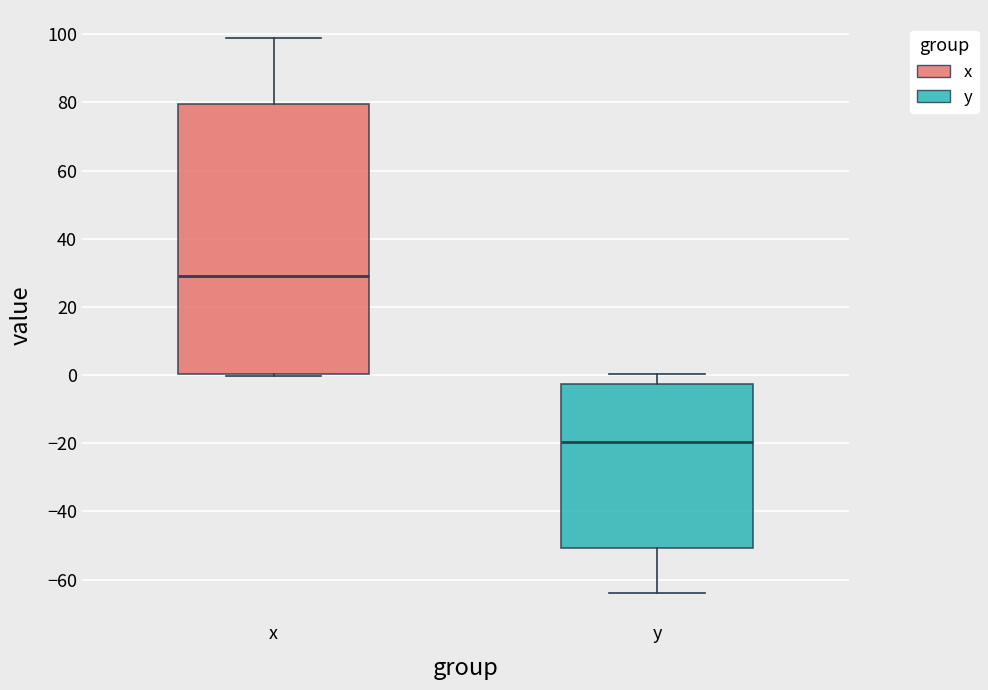

Where does the upper whisker of the box for x end on the y-axis? The values are not printed on the chart, so give them approximately, as read against the axis.

100